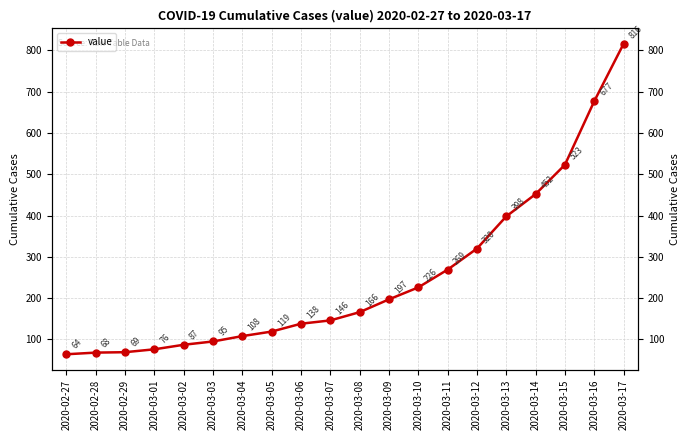

List the labels in order of value, largest first.

2020-03-17, 2020-03-16, 2020-03-15, 2020-03-14, 2020-03-13, 2020-03-12, 2020-03-11, 2020-03-10, 2020-03-09, 2020-03-08, 2020-03-07, 2020-03-06, 2020-03-05, 2020-03-04, 2020-03-03, 2020-03-02, 2020-03-01, 2020-02-29, 2020-02-28, 2020-02-27